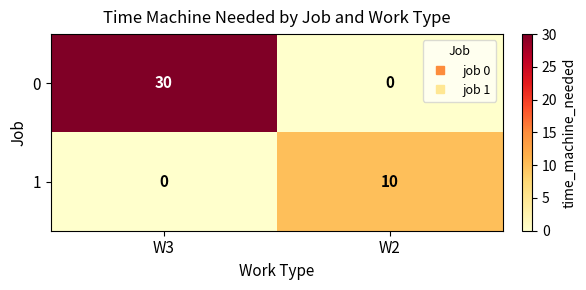

Reading right to left, what are all the values shown in this chart?

0: W2=0	W3=30
1: W2=10	W3=0